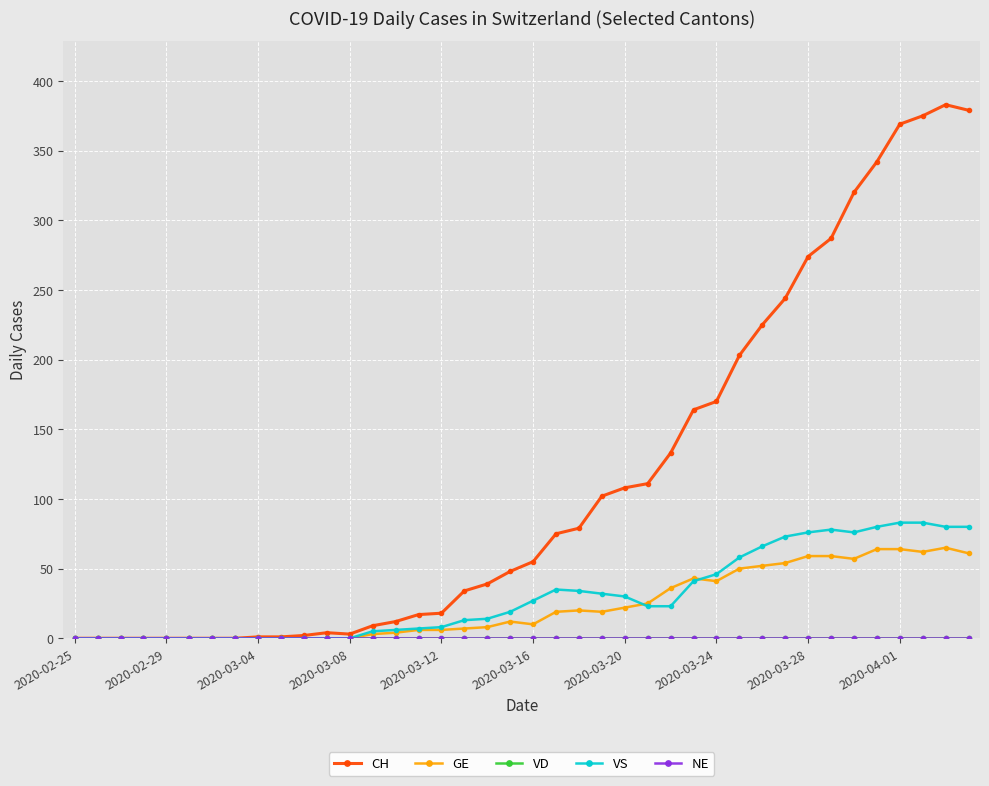

What is the difference between the second highest and minimum values in the CH series?

379